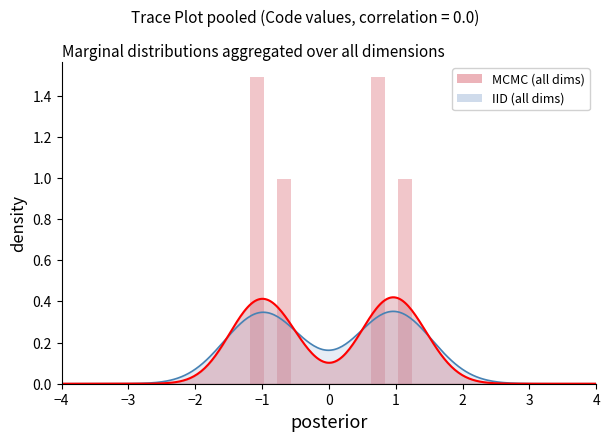

At which category does the chart reach its minimum across all series?

−3